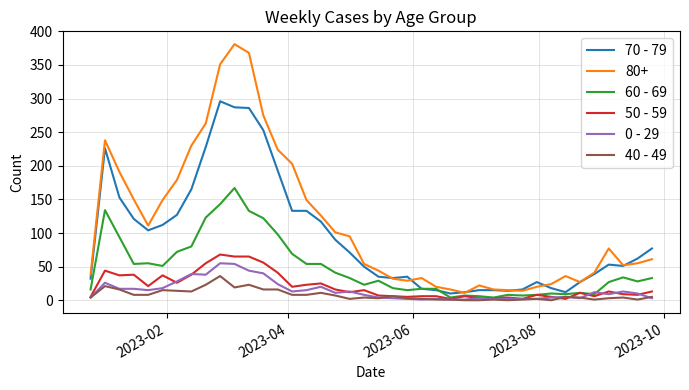

What is the maximum value shown in the chart?

381